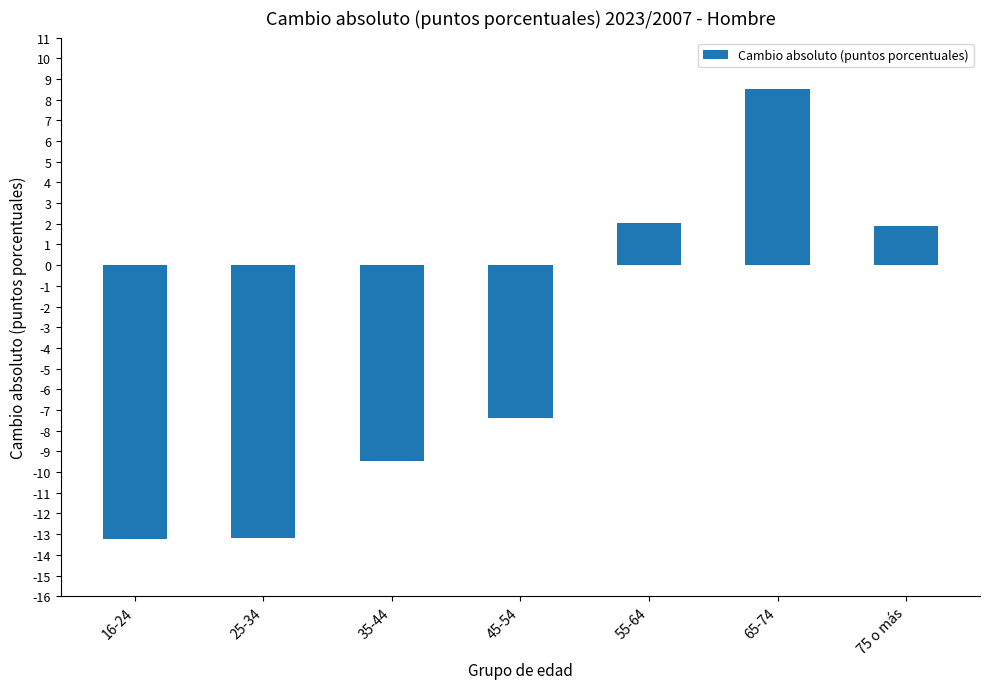

Approximately how many times larger is the value at 75 o más compared to 55-64?

0.9